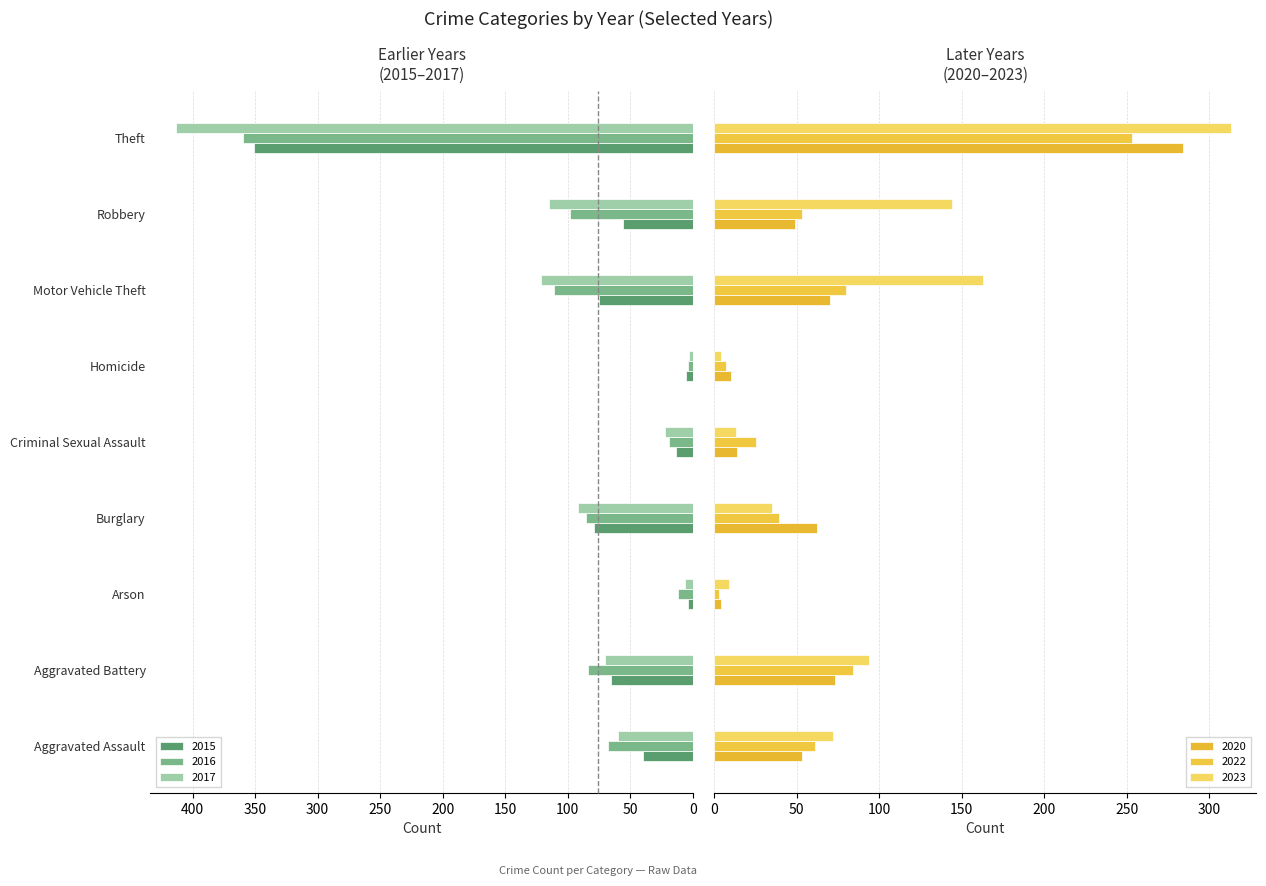

Where does the 2017 series first go above 70?

Burglary